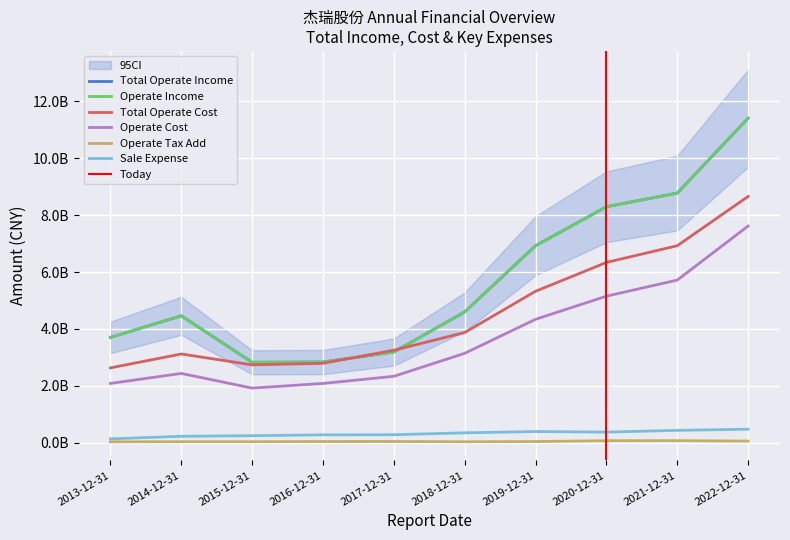

True or false: OPERATE_TAX_ADD and OPERATE_COST intersect in this chart.

False